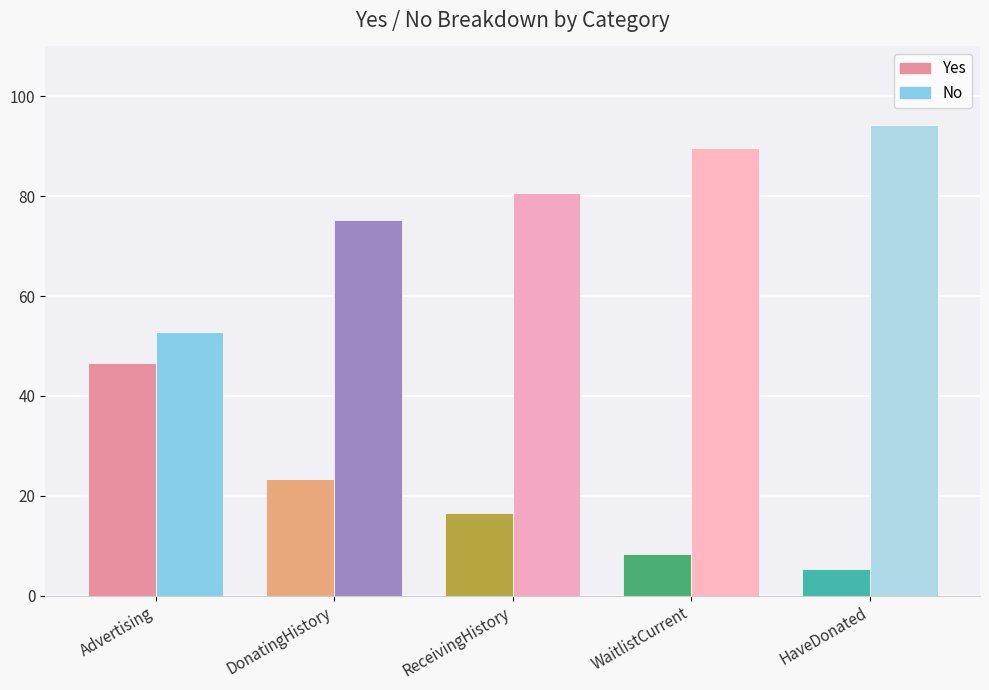

Which label corresponds to the largest value in the chart?

HaveDonated